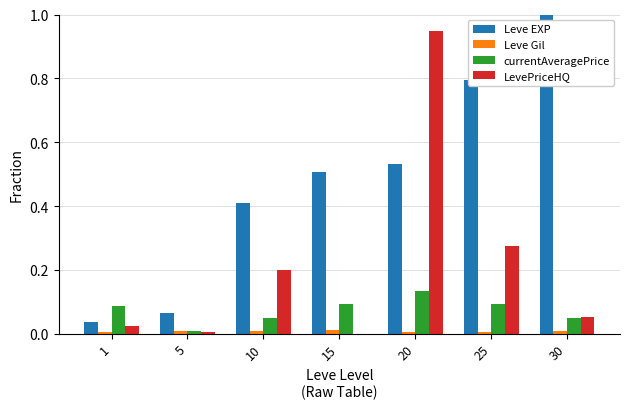

What is the sum of the Leve EXP values at 25 and 10?

1.2